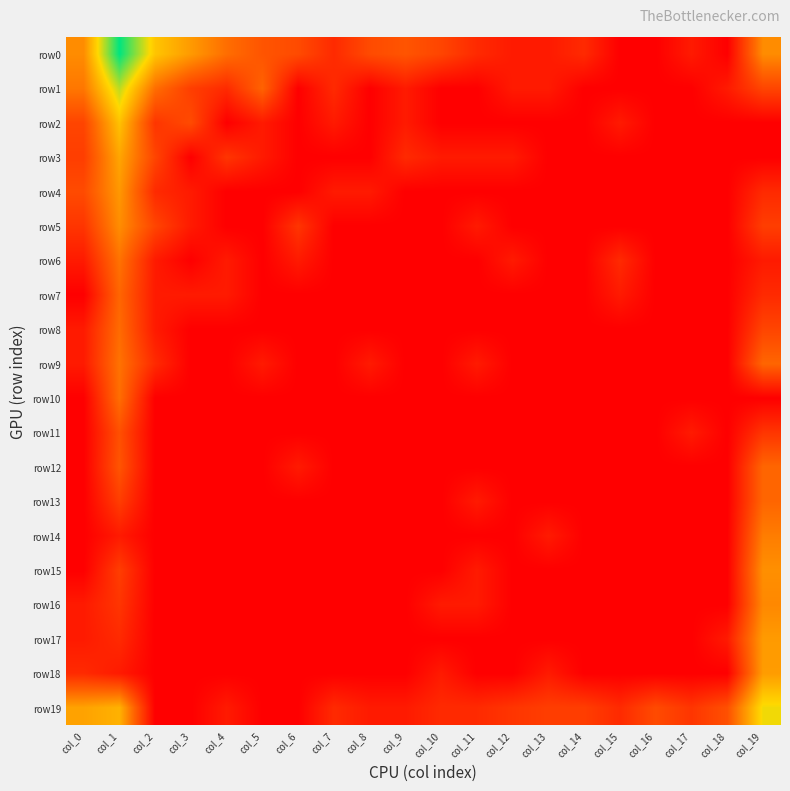

Reading left to right, extract all data points from this chart.

row0: col_0=3.5	col_1=7.9	col_2=4.8	col_3=3.9	col_4=2.8	col_5=2.2	col_6=1.9	col_7=1.1	col_8=1.9	col_9=2.2	col_10=1.8	col_11=1.1	col_12=0.7	col_13=0.7	col_14=1.1	col_15=0.0	col_16=0.0	col_17=0.7	col_18=0.0	col_19=3.5
row1: col_0=3.0	col_1=6.0	col_2=2.8	col_3=1.6	col_4=1.1	col_5=2.6	col_6=0.0	col_7=1.1	col_8=0.0	col_9=0.7	col_10=0.0	col_11=0.0	col_12=0.7	col_13=0.7	col_14=0.0	col_15=0.0	col_16=0.0	col_17=0.0	col_18=0.7	col_19=1.8
row2: col_0=1.8	col_1=4.8	col_2=1.4	col_3=1.9	col_4=0.0	col_5=0.7	col_6=0.0	col_7=0.7	col_8=0.0	col_9=0.7	col_10=0.0	col_11=0.0	col_12=0.0	col_13=0.0	col_14=0.0	col_15=0.7	col_16=0.0	col_17=0.0	col_18=0.0	col_19=0.0
row3: col_0=1.6	col_1=4.1	col_2=1.8	col_3=0.0	col_4=1.4	col_5=0.7	col_6=0.0	col_7=0.0	col_8=0.0	col_9=1.1	col_10=0.7	col_11=0.7	col_12=0.7	col_13=0.0	col_14=0.0	col_15=0.0	col_16=0.0	col_17=0.0	col_18=0.0	col_19=0.0
row4: col_0=1.9	col_1=3.8	col_2=1.1	col_3=0.7	col_4=0.0	col_5=0.0	col_6=0.0	col_7=0.7	col_8=0.7	col_9=0.0	col_10=0.0	col_11=0.0	col_12=0.0	col_13=0.0	col_14=0.0	col_15=0.0	col_16=0.0	col_17=0.0	col_18=0.0	col_19=1.1
row5: col_0=1.4	col_1=3.6	col_2=1.8	col_3=0.7	col_4=0.0	col_5=0.0	col_6=1.4	col_7=0.0	col_8=0.0	col_9=0.0	col_10=0.0	col_11=0.7	col_12=0.0	col_13=0.0	col_14=0.0	col_15=0.0	col_16=0.0	col_17=0.0	col_18=0.0	col_19=1.6
row6: col_0=0.7	col_1=2.9	col_2=0.7	col_3=0.0	col_4=0.7	col_5=0.0	col_6=0.7	col_7=0.0	col_8=0.0	col_9=0.0	col_10=0.0	col_11=0.0	col_12=0.7	col_13=0.0	col_14=0.0	col_15=1.1	col_16=0.0	col_17=0.0	col_18=0.0	col_19=0.7
row7: col_0=0.0	col_1=2.6	col_2=0.7	col_3=0.7	col_4=0.7	col_5=0.0	col_6=0.0	col_7=0.0	col_8=0.0	col_9=0.0	col_10=0.0	col_11=0.0	col_12=0.0	col_13=0.0	col_14=0.0	col_15=0.7	col_16=0.0	col_17=0.0	col_18=0.0	col_19=1.1
row8: col_0=0.7	col_1=2.8	col_2=0.7	col_3=0.0	col_4=0.0	col_5=0.0	col_6=0.0	col_7=0.0	col_8=0.0	col_9=0.0	col_10=0.0	col_11=0.0	col_12=0.0	col_13=0.0	col_14=0.0	col_15=0.0	col_16=0.0	col_17=0.0	col_18=0.0	col_19=1.8
row9: col_0=0.7	col_1=2.9	col_2=1.1	col_3=0.0	col_4=0.0	col_5=0.7	col_6=0.0	col_7=0.0	col_8=0.7	col_9=0.0	col_10=0.0	col_11=0.7	col_12=0.0	col_13=0.0	col_14=0.0	col_15=0.0	col_16=0.0	col_17=0.0	col_18=0.0	col_19=2.6
row10: col_0=0.0	col_1=2.8	col_2=0.0	col_3=0.0	col_4=0.0	col_5=0.0	col_6=0.0	col_7=0.0	col_8=0.0	col_9=0.0	col_10=0.0	col_11=0.0	col_12=0.0	col_13=0.0	col_14=0.0	col_15=0.0	col_16=0.0	col_17=0.0	col_18=0.0	col_19=0.0
row11: col_0=0.0	col_1=2.1	col_2=0.0	col_3=0.0	col_4=0.0	col_5=0.0	col_6=0.0	col_7=0.0	col_8=0.0	col_9=0.0	col_10=0.0	col_11=0.0	col_12=0.0	col_13=0.0	col_14=0.0	col_15=0.0	col_16=0.0	col_17=0.7	col_18=0.0	col_19=1.4
row12: col_0=0.0	col_1=2.2	col_2=0.0	col_3=0.0	col_4=0.0	col_5=0.0	col_6=0.7	col_7=0.0	col_8=0.0	col_9=0.0	col_10=0.0	col_11=0.0	col_12=0.0	col_13=0.0	col_14=0.0	col_15=0.0	col_16=0.0	col_17=0.0	col_18=0.0	col_19=2.6
row13: col_0=0.0	col_1=1.6	col_2=0.0	col_3=0.0	col_4=0.0	col_5=0.0	col_6=0.0	col_7=0.0	col_8=0.0	col_9=0.0	col_10=0.0	col_11=0.7	col_12=0.0	col_13=0.0	col_14=0.0	col_15=0.0	col_16=0.0	col_17=0.0	col_18=0.0	col_19=2.6
row14: col_0=0.0	col_1=0.7	col_2=0.0	col_3=0.0	col_4=0.0	col_5=0.0	col_6=0.0	col_7=0.0	col_8=0.0	col_9=0.0	col_10=0.0	col_11=0.0	col_12=0.0	col_13=0.7	col_14=0.0	col_15=0.0	col_16=0.0	col_17=0.0	col_18=0.0	col_19=3.2
row15: col_0=0.0	col_1=1.6	col_2=0.0	col_3=0.0	col_4=0.0	col_5=0.0	col_6=0.0	col_7=0.0	col_8=0.0	col_9=0.0	col_10=0.0	col_11=0.7	col_12=0.0	col_13=0.0	col_14=0.0	col_15=0.0	col_16=0.0	col_17=0.0	col_18=0.0	col_19=3.6
row16: col_0=0.7	col_1=1.4	col_2=0.0	col_3=0.0	col_4=0.0	col_5=0.0	col_6=0.0	col_7=0.0	col_8=0.0	col_9=0.0	col_10=0.7	col_11=0.7	col_12=0.0	col_13=0.0	col_14=0.0	col_15=0.0	col_16=0.0	col_17=0.0	col_18=0.0	col_19=3.4
row17: col_0=0.7	col_1=1.1	col_2=0.0	col_3=0.0	col_4=0.0	col_5=0.0	col_6=0.0	col_7=0.0	col_8=0.0	col_9=0.0	col_10=0.0	col_11=0.0	col_12=0.0	col_13=0.0	col_14=0.0	col_15=0.0	col_16=0.0	col_17=0.0	col_18=0.7	col_19=3.9
row18: col_0=1.1	col_1=0.7	col_2=0.0	col_3=0.0	col_4=0.0	col_5=0.0	col_6=0.0	col_7=0.0	col_8=0.0	col_9=0.0	col_10=0.7	col_11=0.0	col_12=0.0	col_13=0.7	col_14=0.0	col_15=0.0	col_16=0.0	col_17=0.0	col_18=0.0	col_19=3.9
row19: col_0=4.0	col_1=4.4	col_2=0.0	col_3=0.0	col_4=0.7	col_5=0.0	col_6=0.0	col_7=1.1	col_8=0.7	col_9=0.7	col_10=1.1	col_11=1.1	col_12=1.4	col_13=1.6	col_14=1.6	col_15=1.1	col_16=1.9	col_17=1.4	col_18=2.1	col_19=5.4